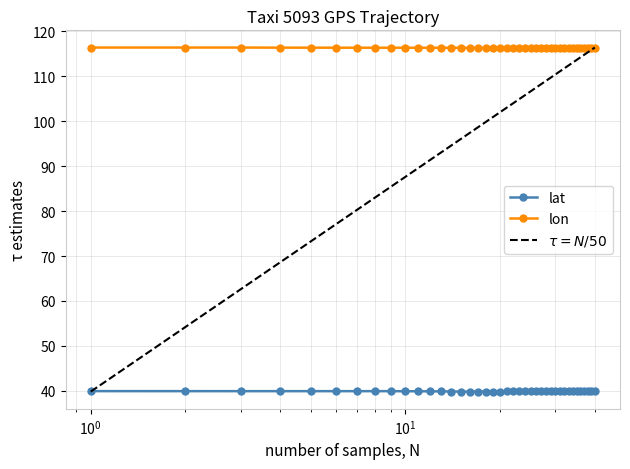

Is this an area chart (filled region under the line)?

No